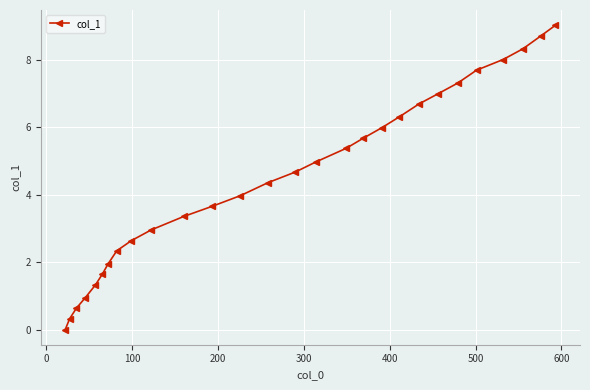

What is the value of the 26th point from the left?

8.3